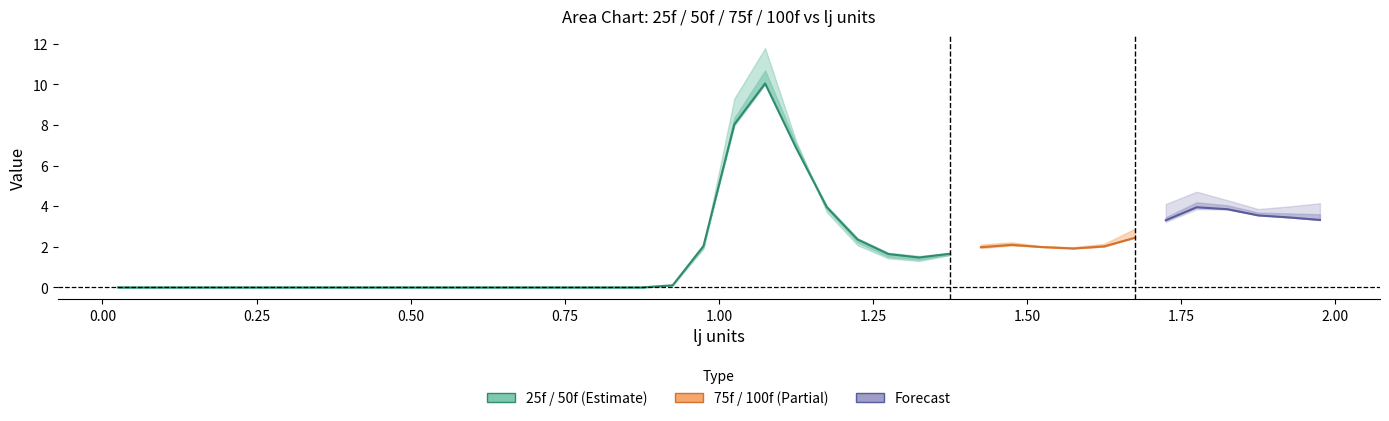

What is the average value of the 50f series?

1.8